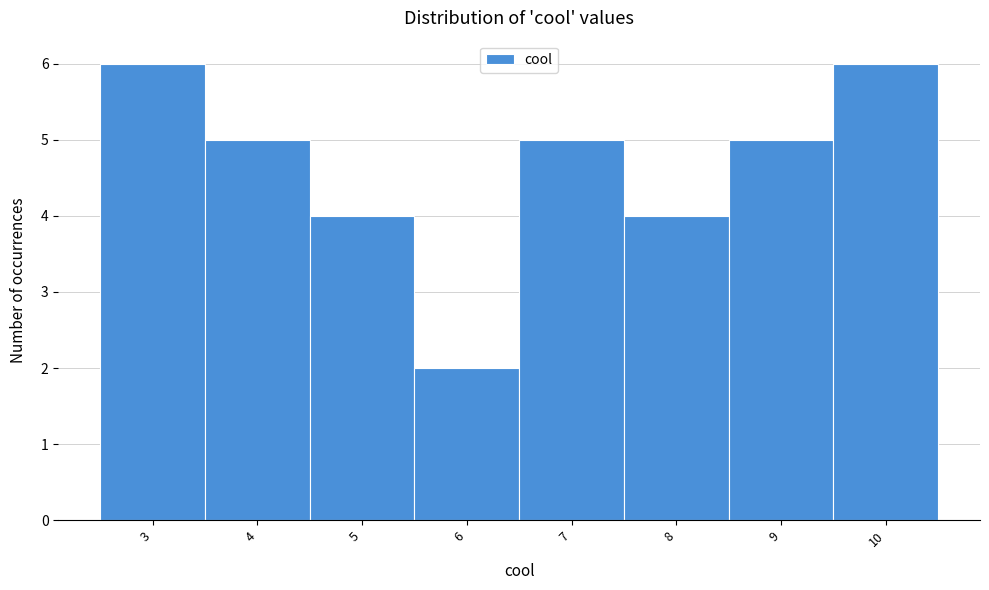

Reading left to right, list every bar in this chart as the range it spans on the x-axis followed by its height. The values are not printed on the chart, so give them approximately, as read against the axis.

2.5 to 3.5: 6
3.5 to 4.5: 5
4.5 to 5.5: 4
5.5 to 6.5: 2
6.5 to 7.5: 5
7.5 to 8.5: 4
8.5 to 9.5: 5
9.5 to 10.5: 6